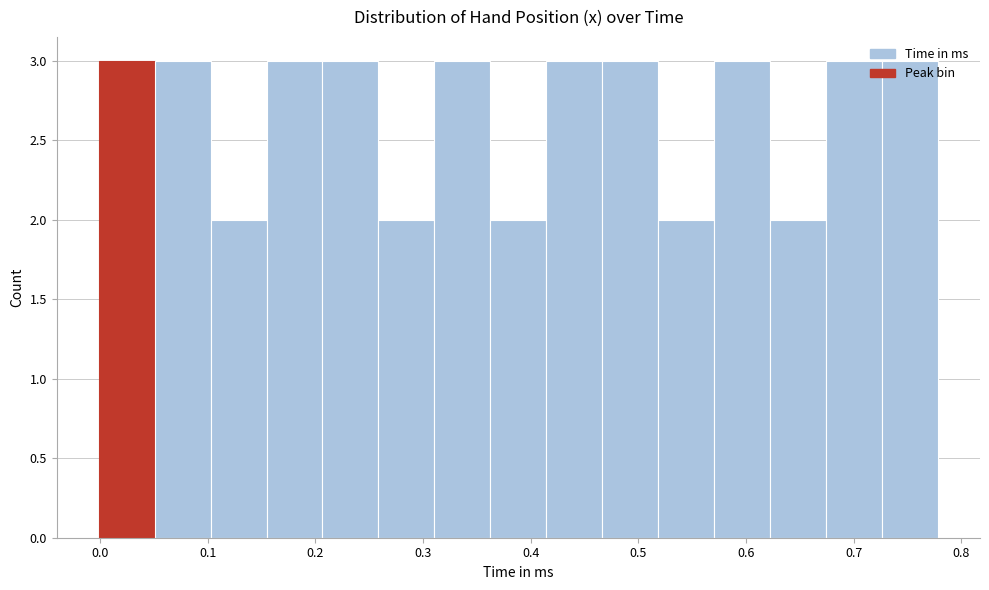

Reading left to right, list every bar in this chart as the range it spans on the x-axis followed by its height. Neither the bar edges nor the heights are printed on the chart, so give them approximately, as read against the axes.

0.00 to 0.05: 3
0.05 to 0.10: 3
0.10 to 0.15: 2
0.15 to 0.21: 3
0.21 to 0.26: 3
0.26 to 0.31: 2
0.31 to 0.36: 3
0.36 to 0.41: 2
0.41 to 0.47: 3
0.47 to 0.52: 3
0.52 to 0.57: 2
0.57 to 0.62: 3
0.62 to 0.67: 2
0.67 to 0.73: 3
0.73 to 0.78: 3